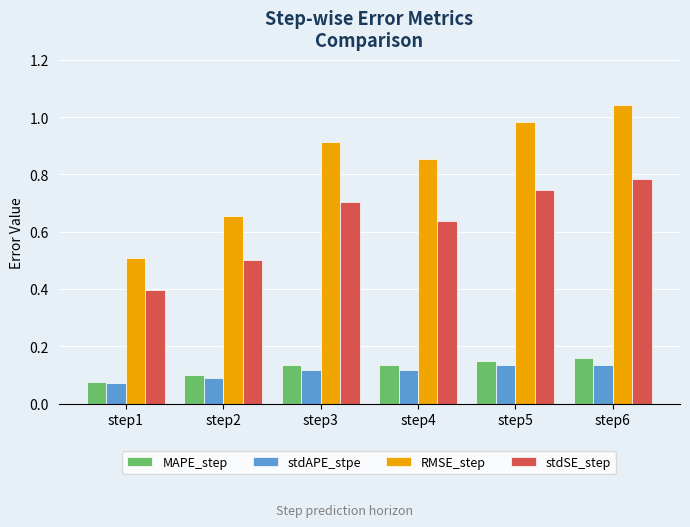

Which series has the widest spread of values?

RMSE_step